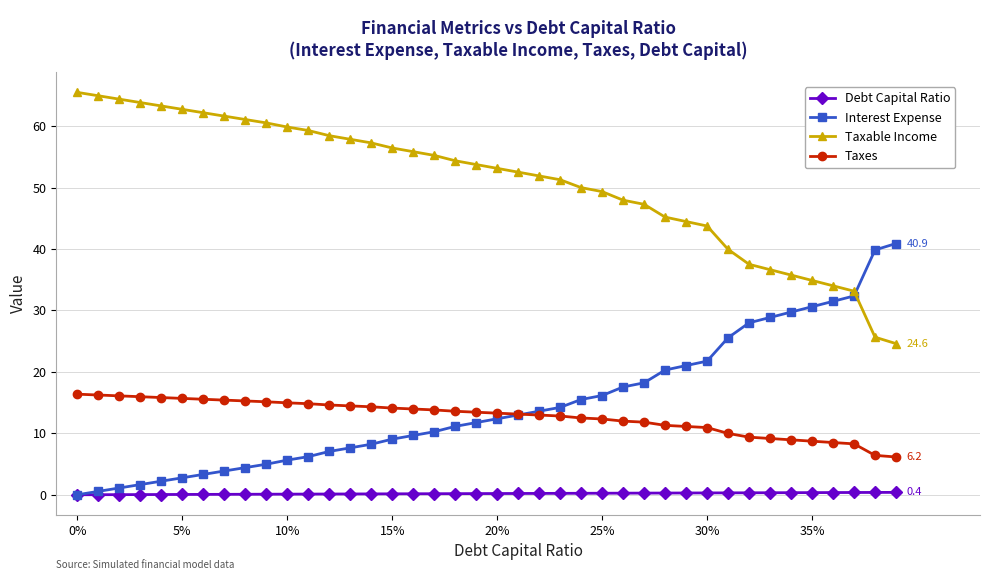

What is the lowest value of the Taxes series?

6.2